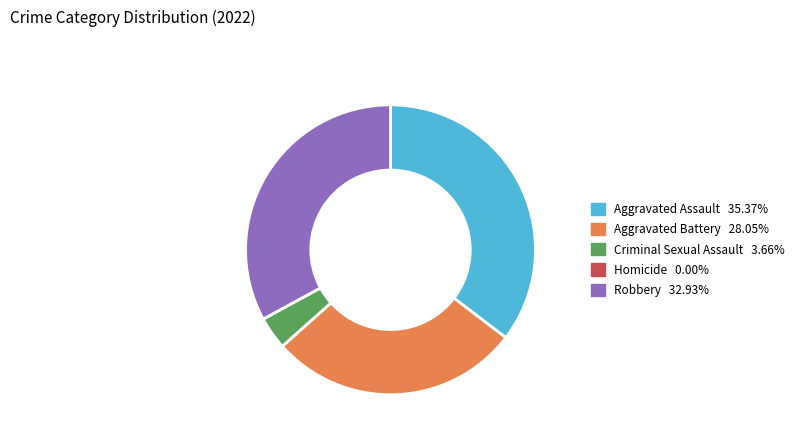

Combined, do Criminal Sexual Assault and Aggravated Assault account for over 50%?

No